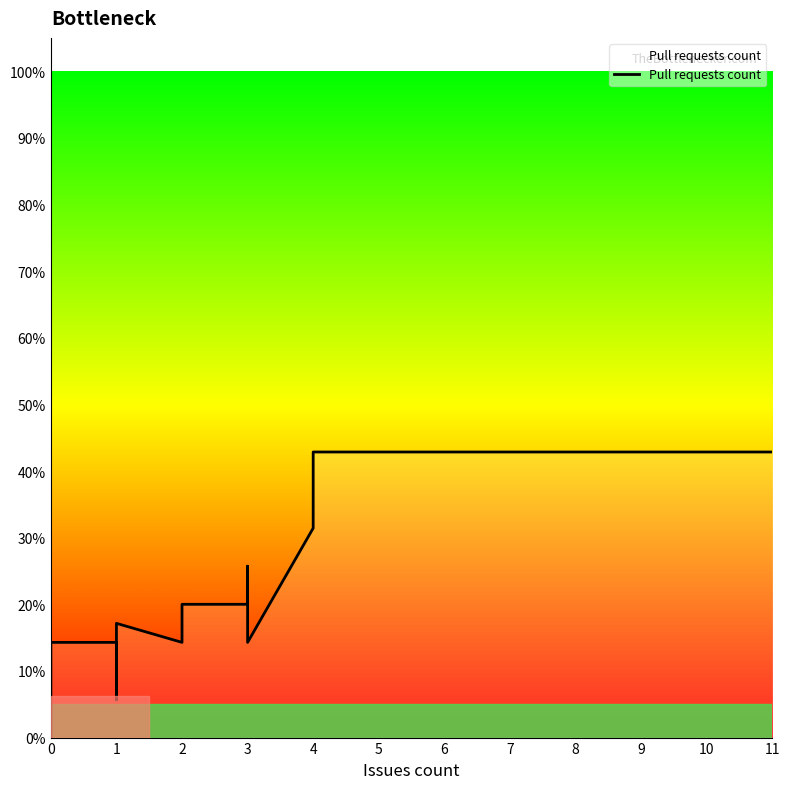

How many interior local peaks (higher than both neighbors) does the data have?

3